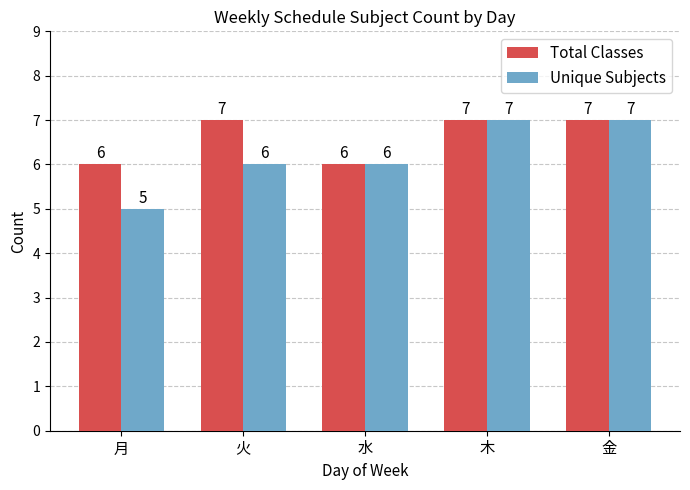

Reading left to right, transcribe all the data shown in this chart.

Total Classes: 6	7	6	7	7
Unique Subjects: 5	6	6	7	7